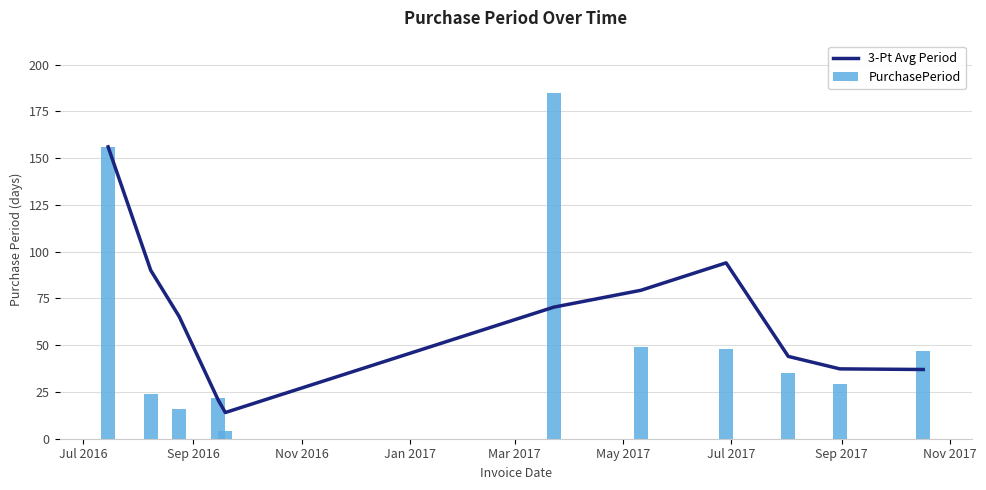

What is the difference between the second highest and second lowest values in the PurchasePeriod series?

140